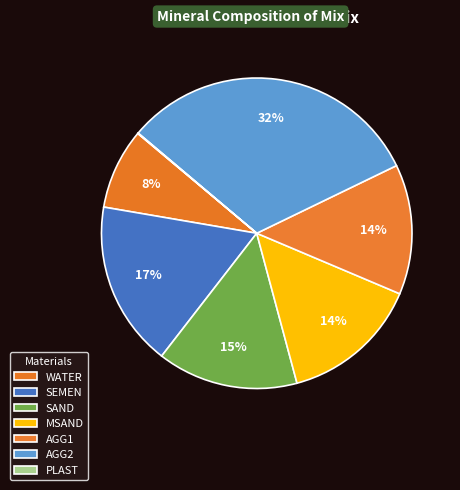

What percentage is NOT represented by PLAST?

99.9%